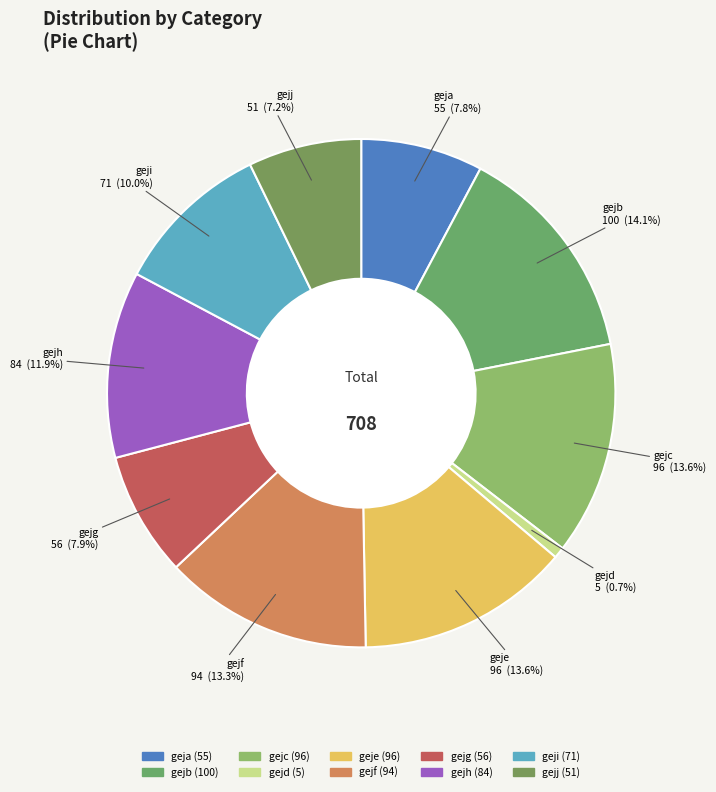

What is the smallest slice in the pie chart?

gejd